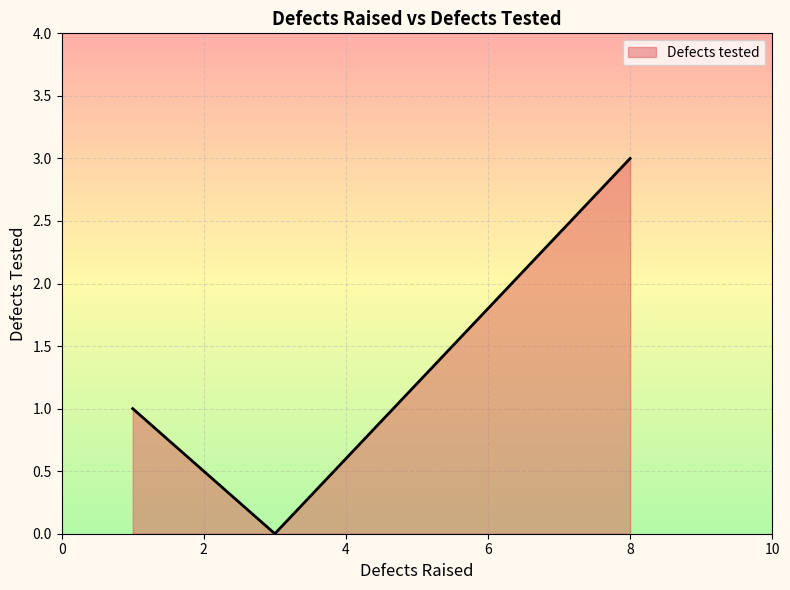

What is the label of the 3rd point from the left?

8